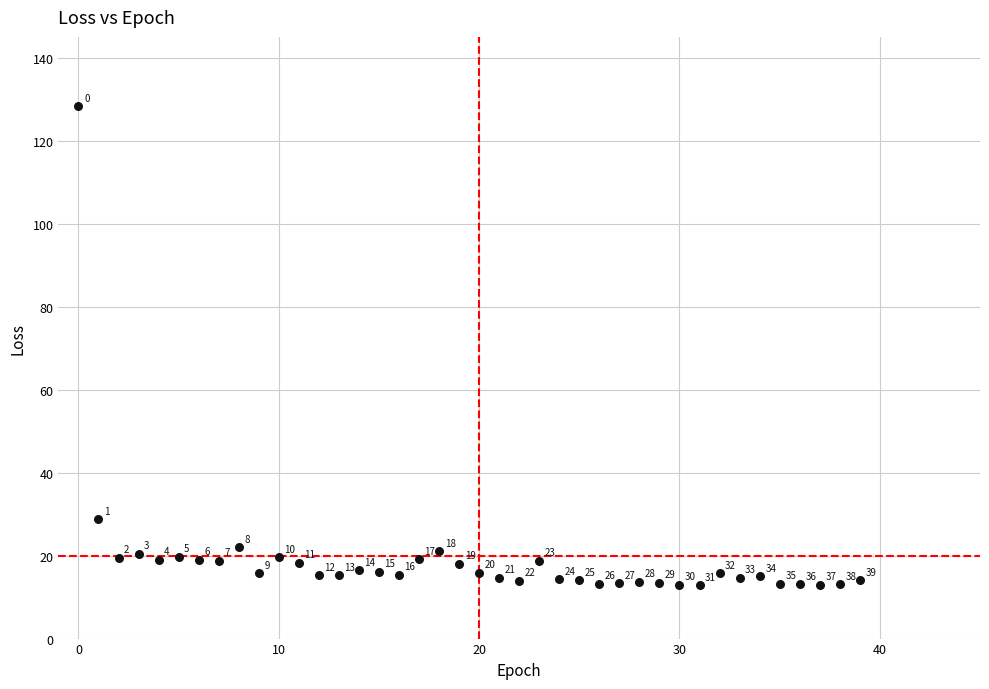

What is the range of Y values (max minus min)?

115.4